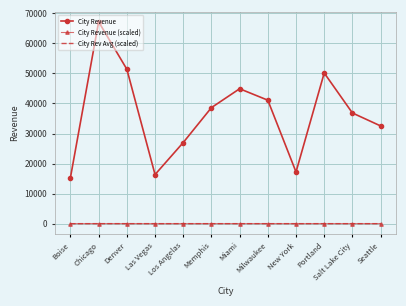

What is the maximum value shown in the chart?

67180.0